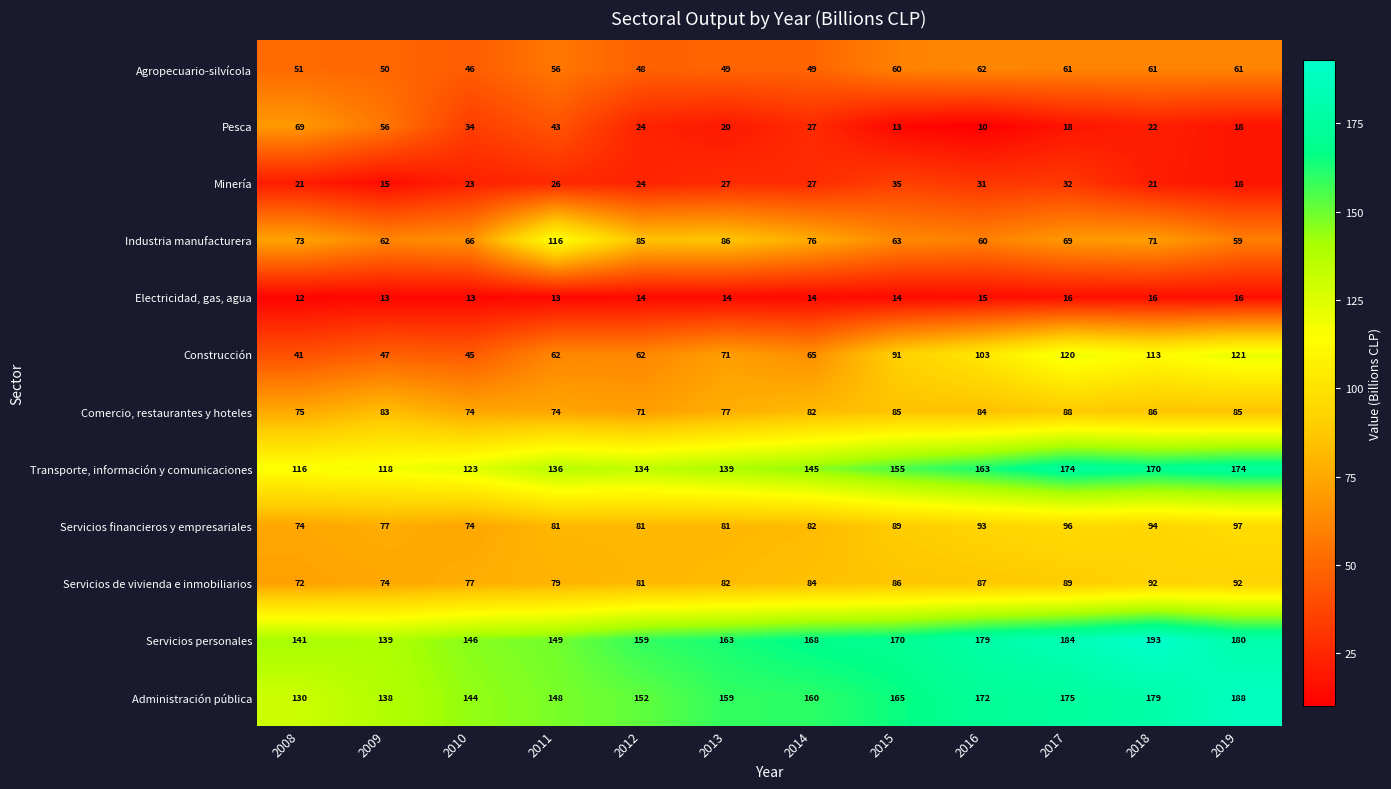

Where is Administración pública nearest to the value 159?

2013